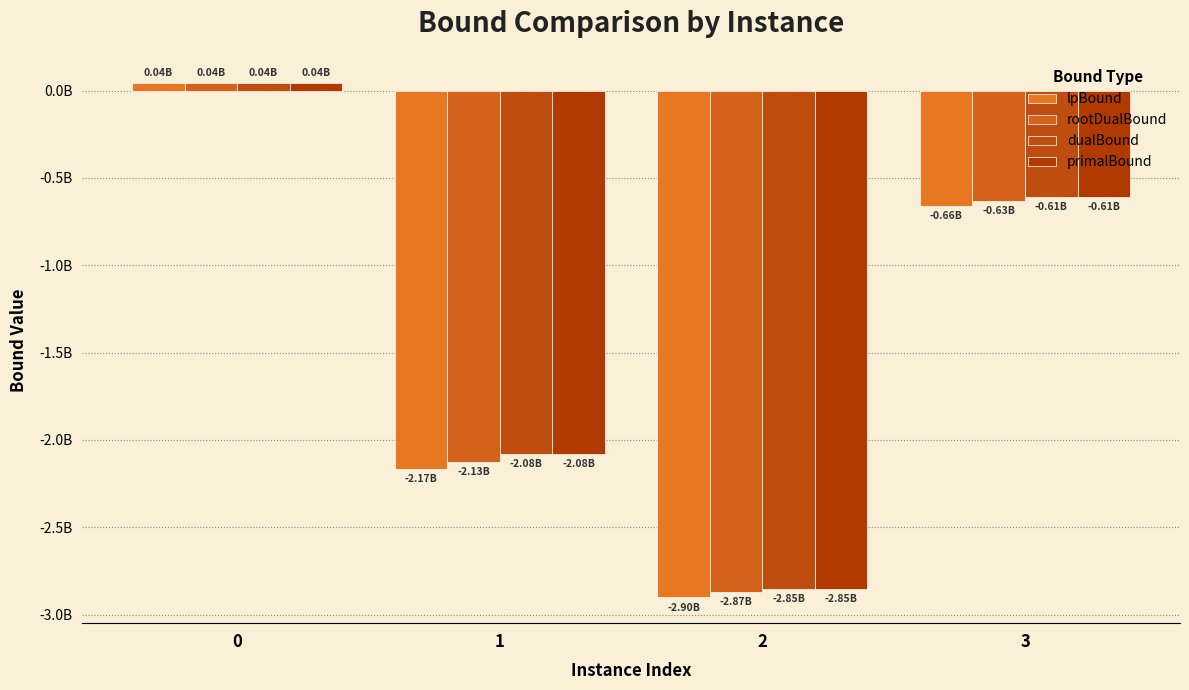

Are the bars horizontal?

No